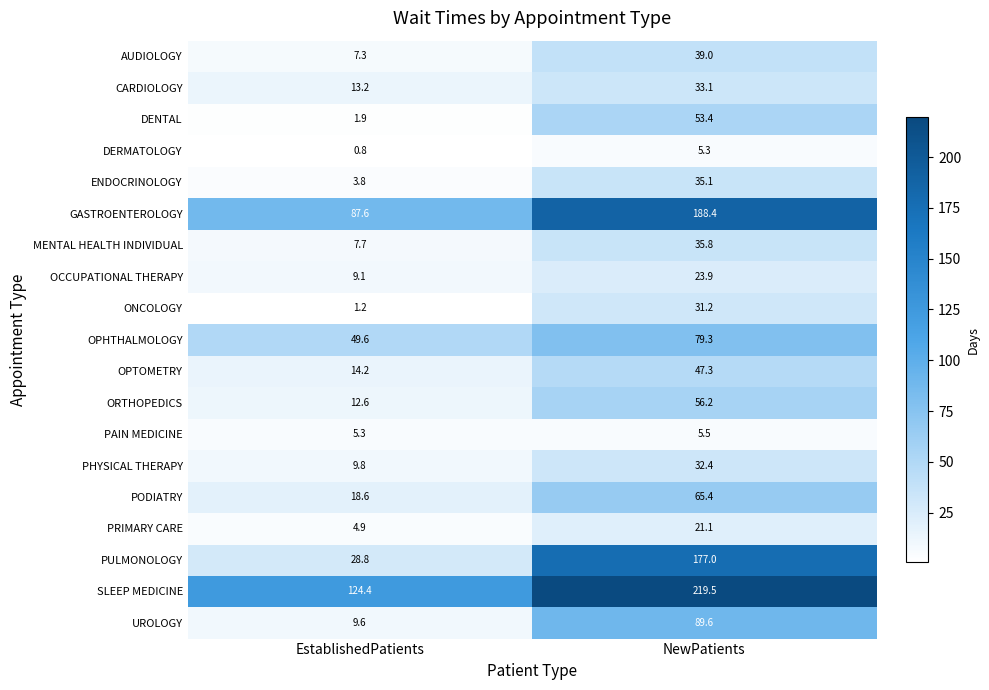

List the labels in order of OPTOMETRY value, largest first.

NewPatients, EstablishedPatients